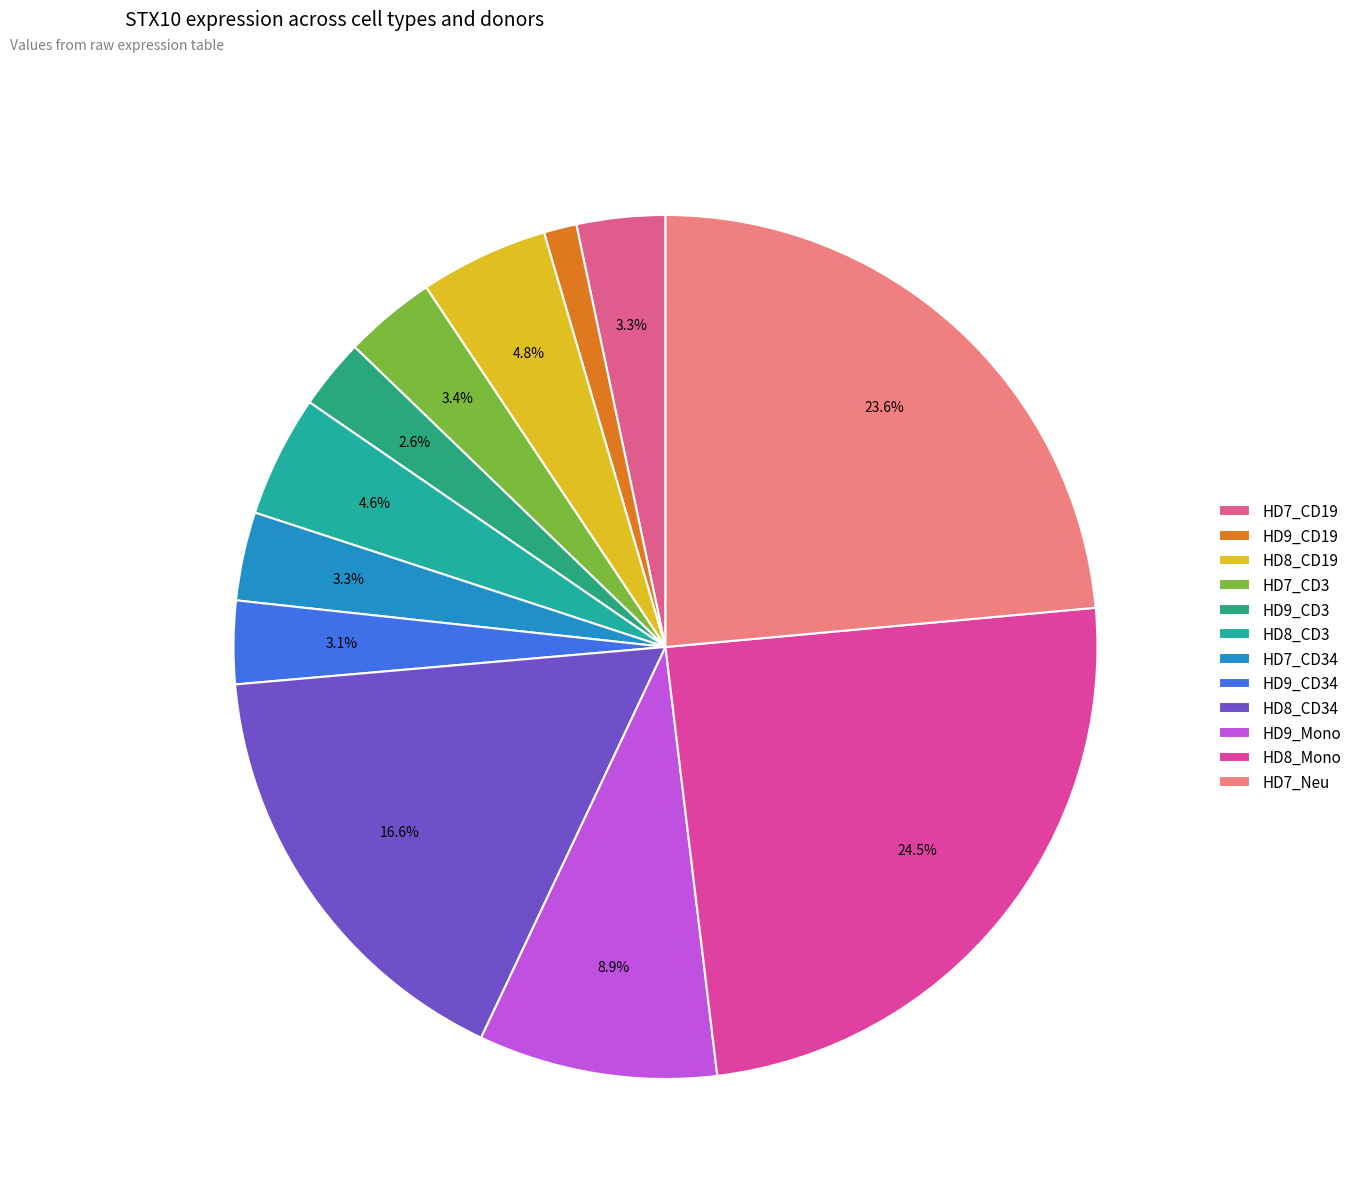

To the nearest percent, what is the average slice percentage?

8%